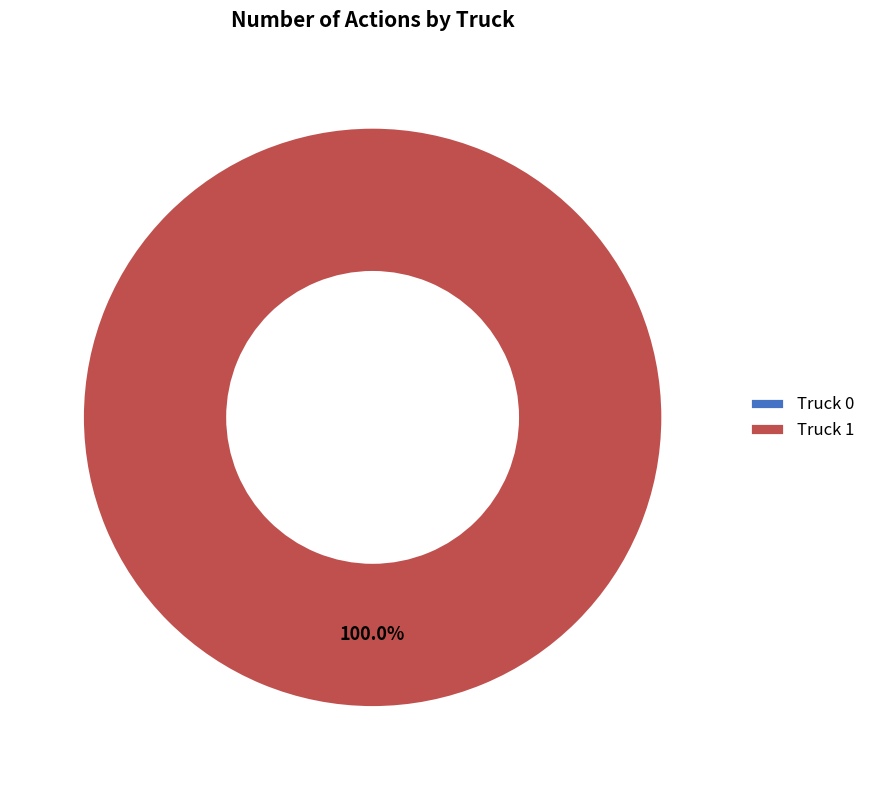

To the nearest percent, what is the difference between the largest and smallest slice percentages?

100%